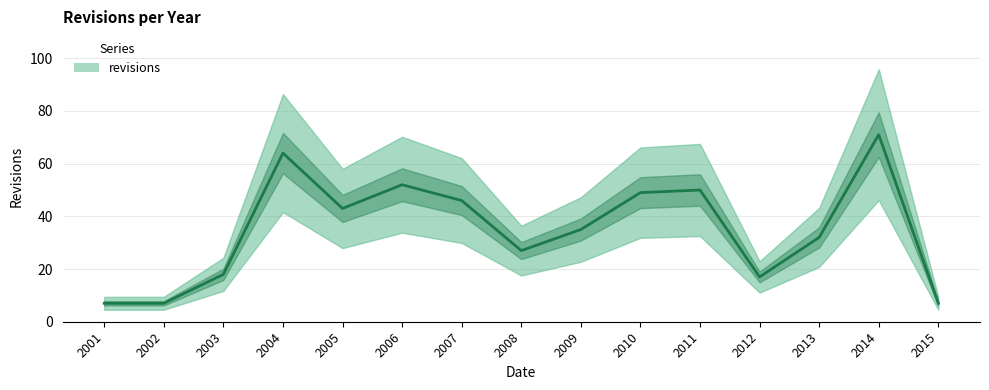

What is the average value?

35